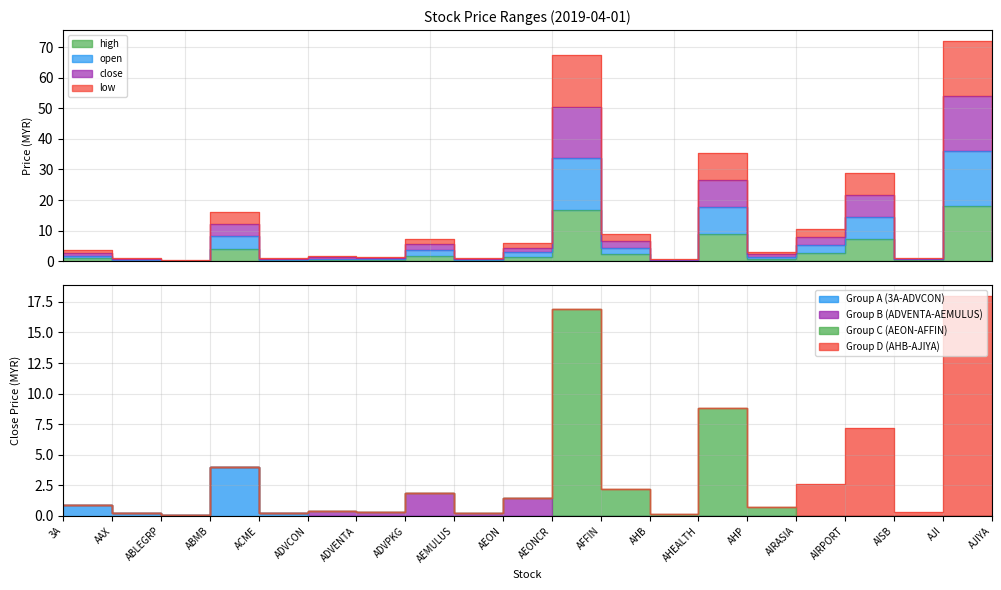

In low, how many points are higher than both neighbors (excluding endpoints)?

7